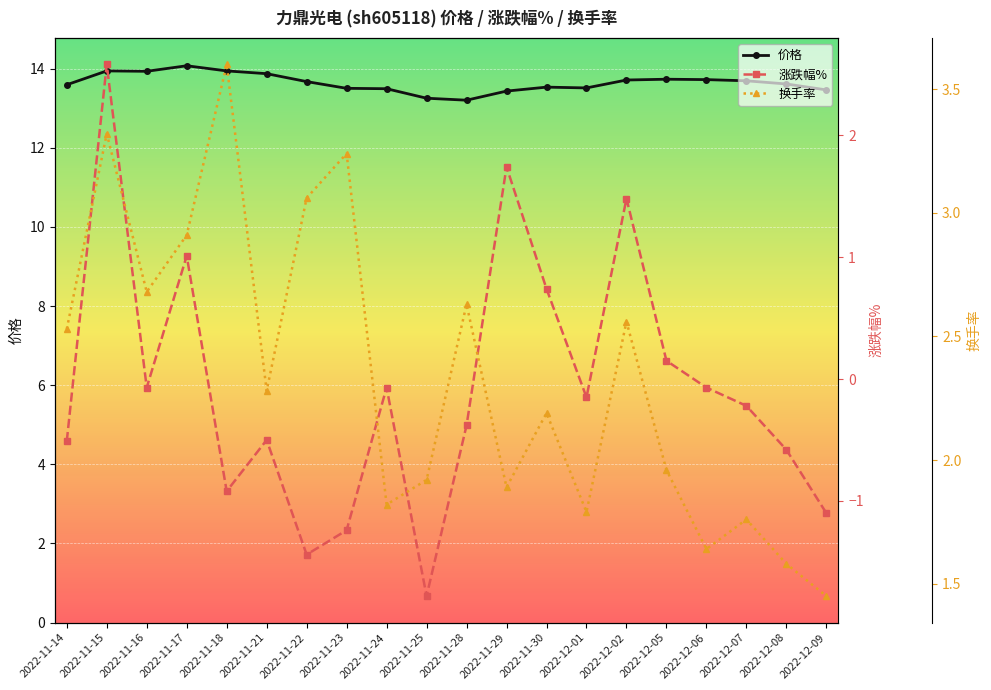

Which has a higher value, 2022-11-21 or 2022-11-16?

2022-11-16